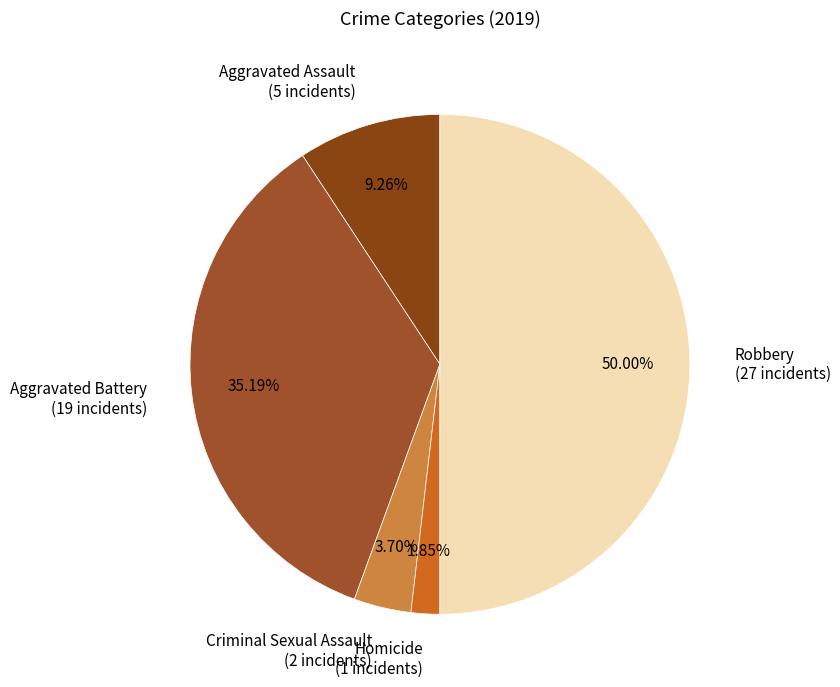

Combined, what portion of the pie is Aggravated Assault and Aggravated Battery?

44.4%